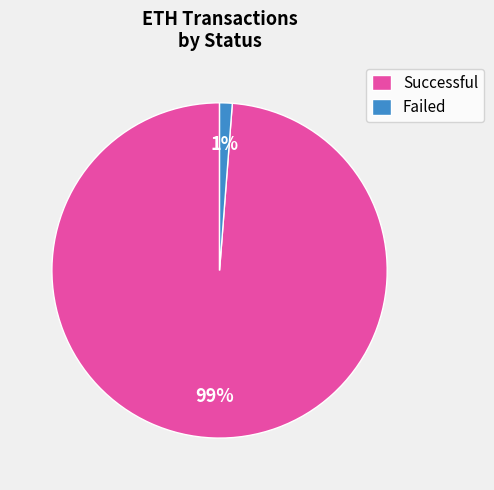

Which category has the biggest portion of the pie?

Successful